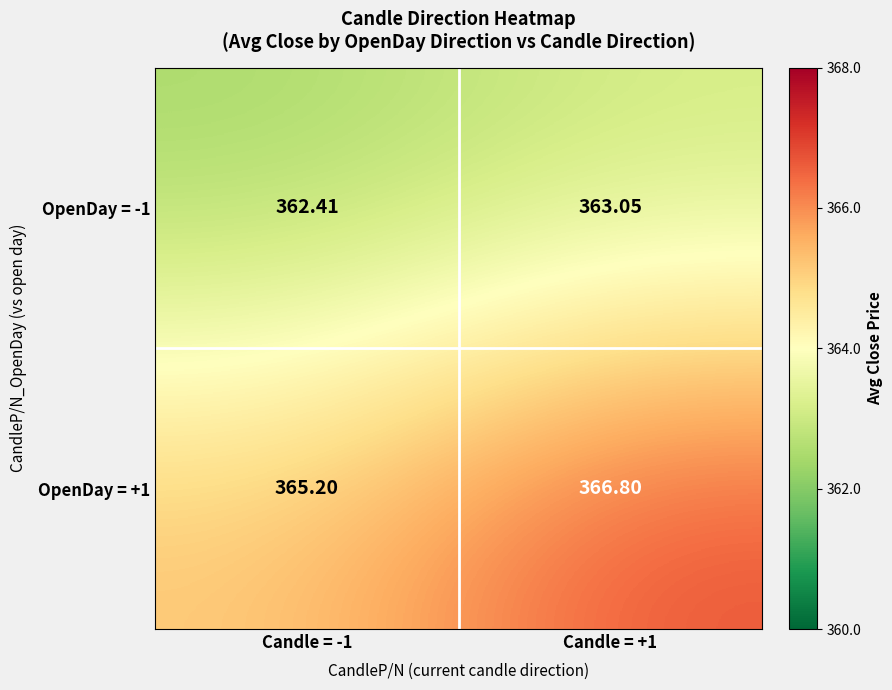

Which series has the widest spread of values?

OpenDay = +1